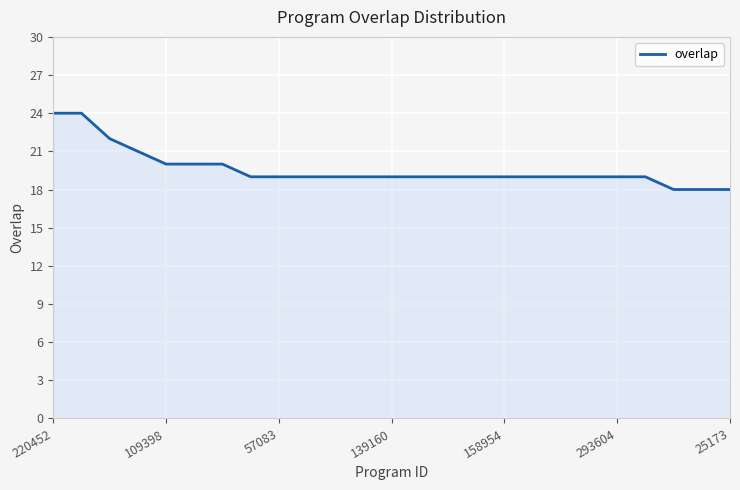

What is the difference between the maximum and minimum values?

6